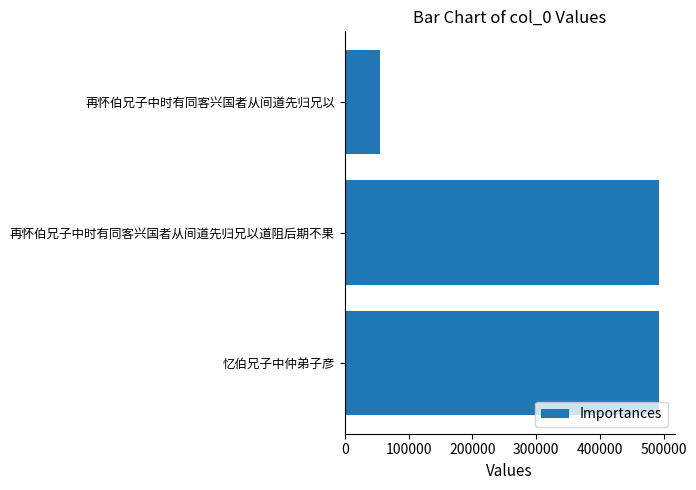

What is the change in value from 再怀伯兄子中时有同客兴国者从间道先归兄以 to 忆伯兄子中仲弟子彦?

+437836